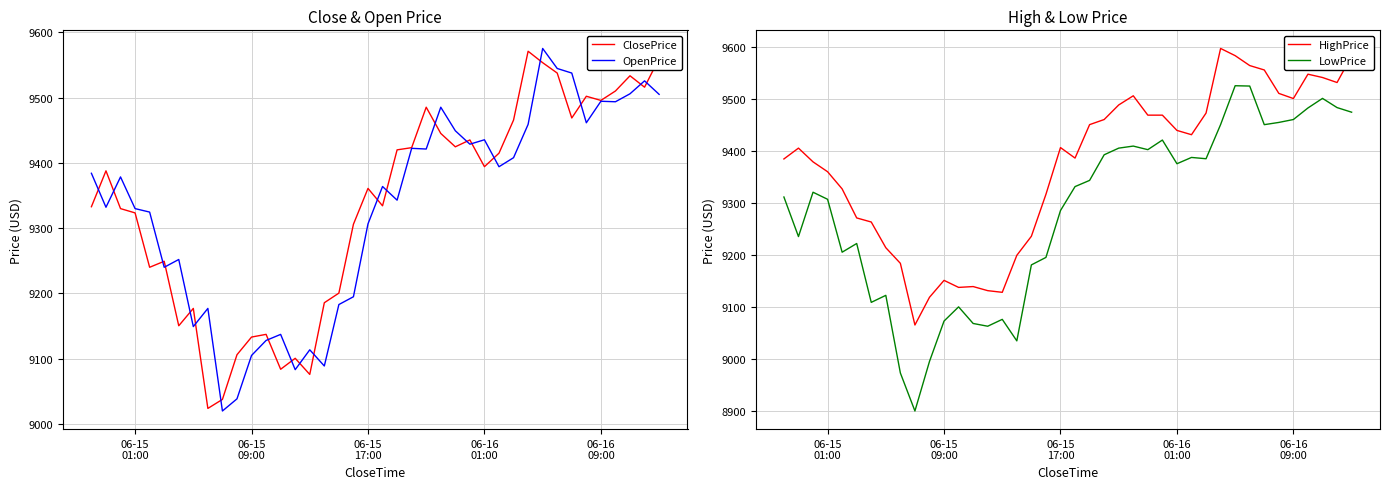

What is the minimum value for ClosePrice?

9024.0